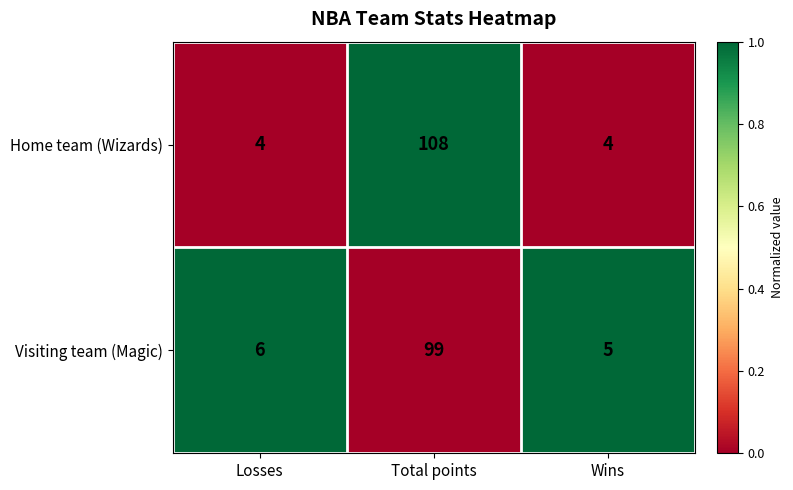

Is it true that Visiting team (Magic) equals 6 at Losses?

True